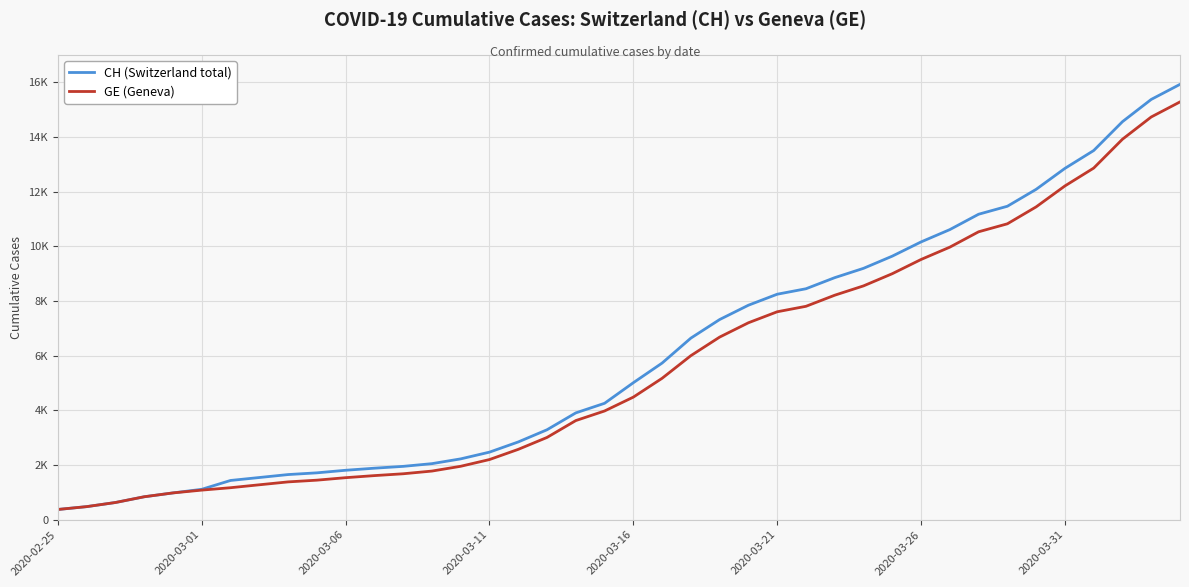

True or false: GE (Geneva) and CH (Switzerland total) cross at least once.

False